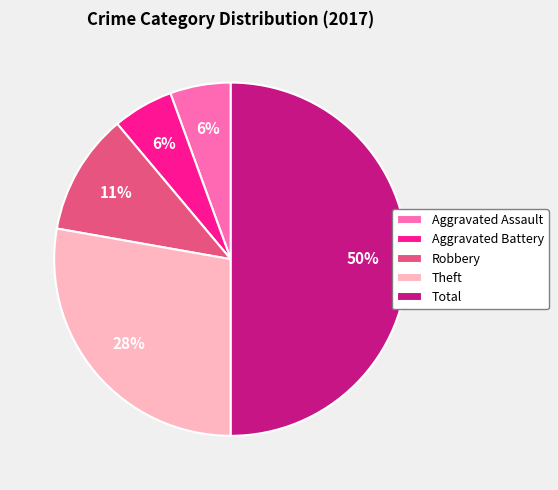

How many segments does this pie chart have?

5